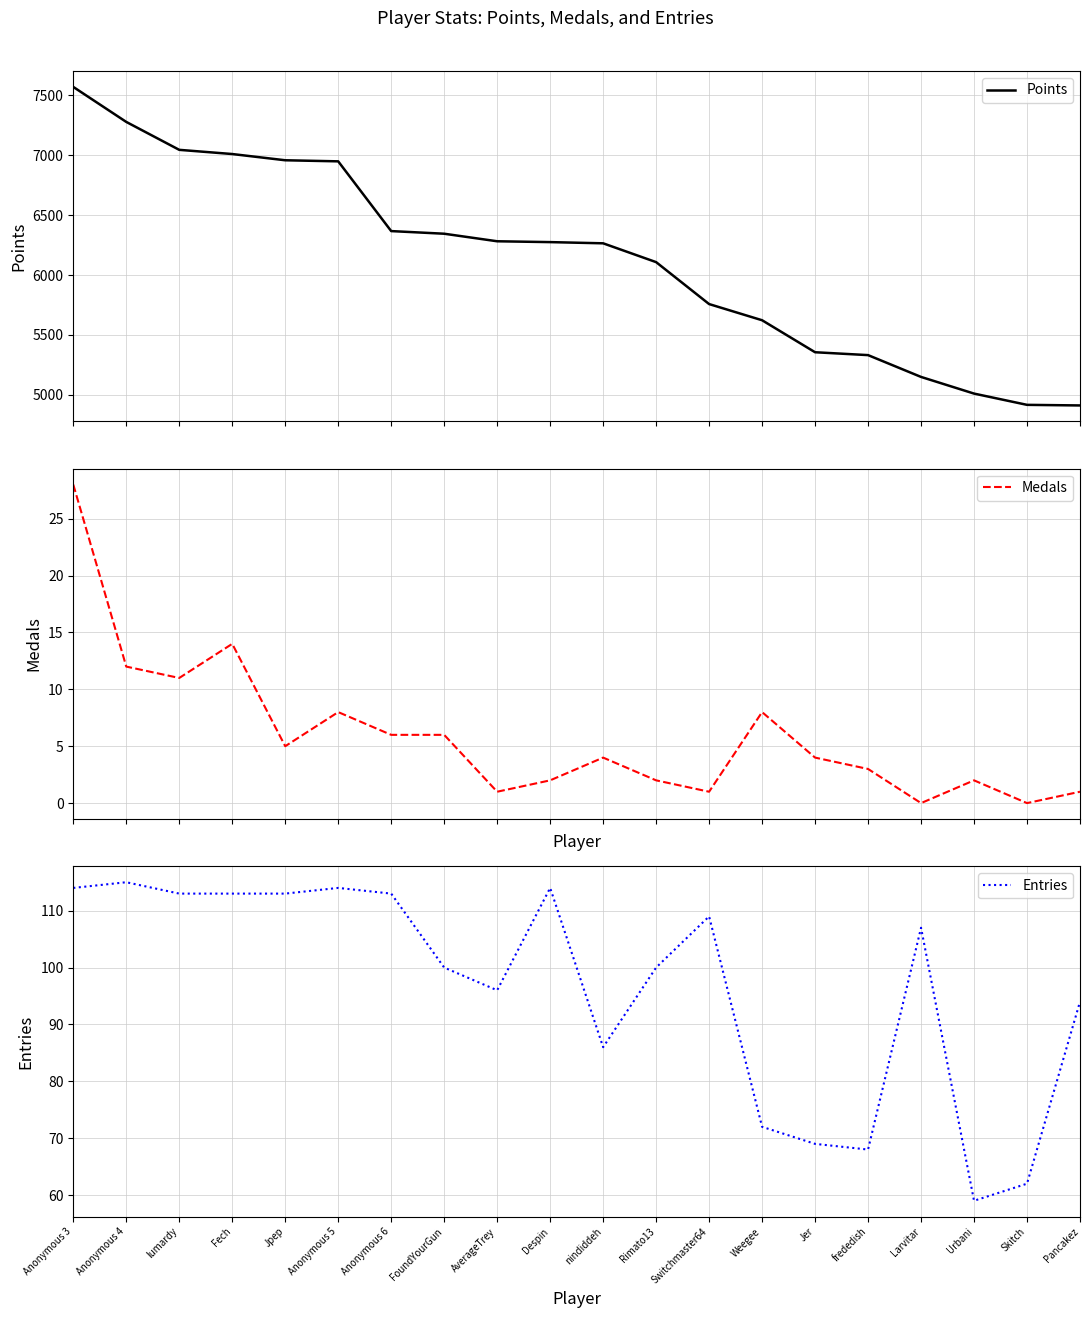

Which category has the lowest value in the Entries series?

Urbani